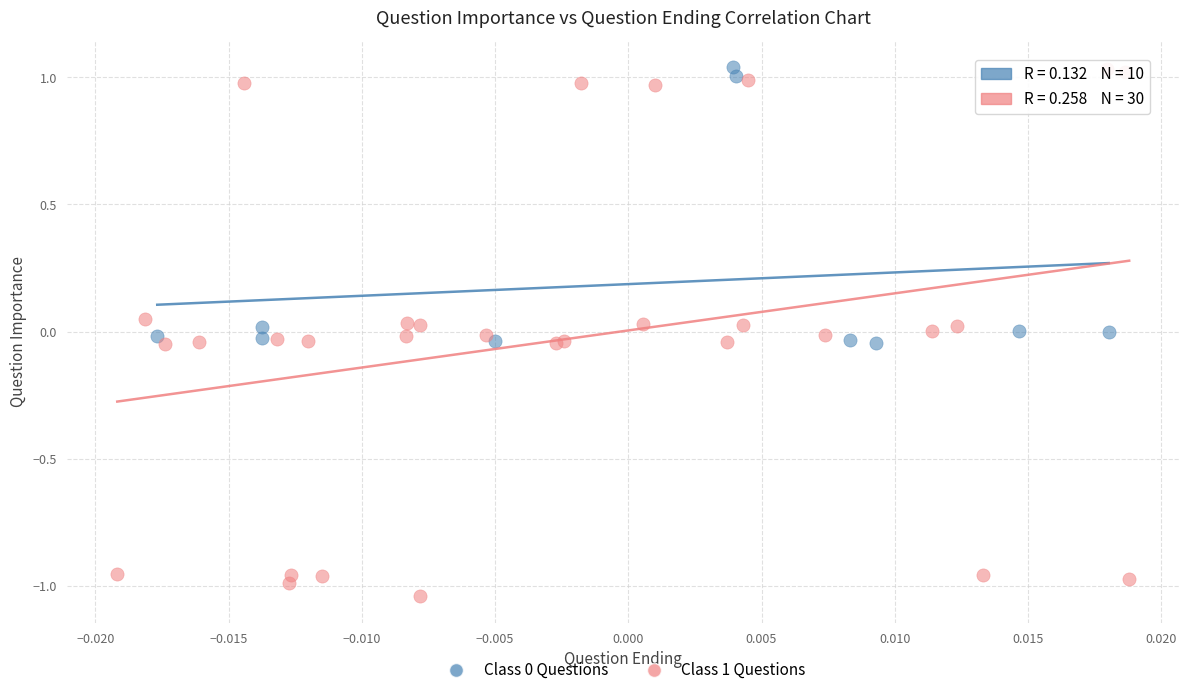

Which series contains the lowest Y value?

Class 1 Questions